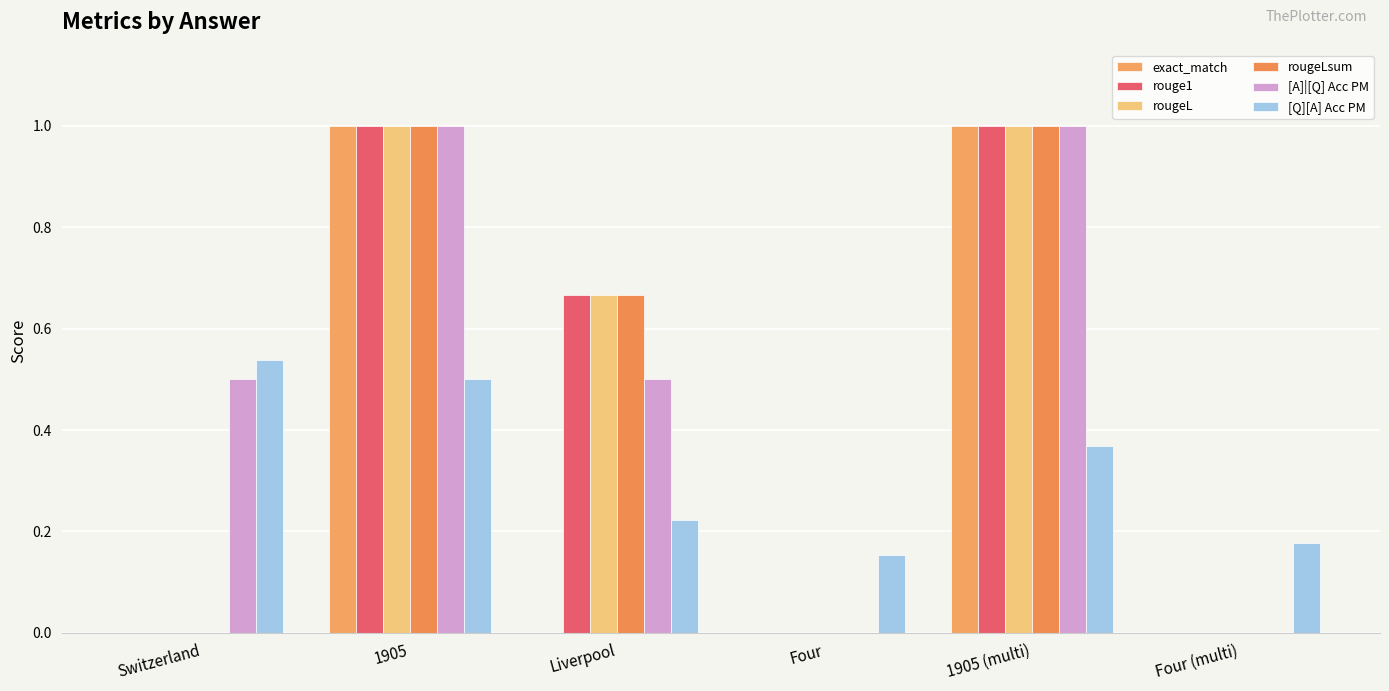

What is the label of the 2nd bar from the left?

1905